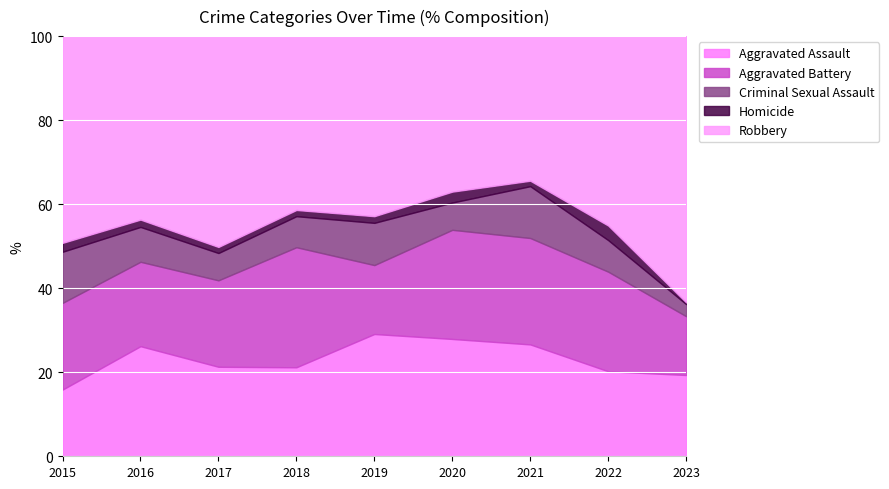

What is the total value across all series at 2022?

100.0